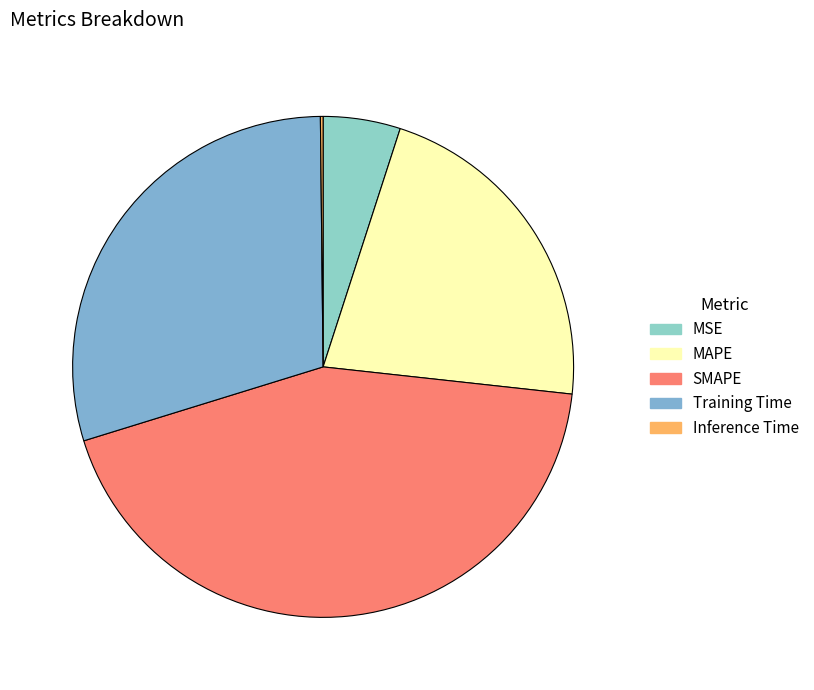

How much of the chart is everything except Inference Time?

99.8%